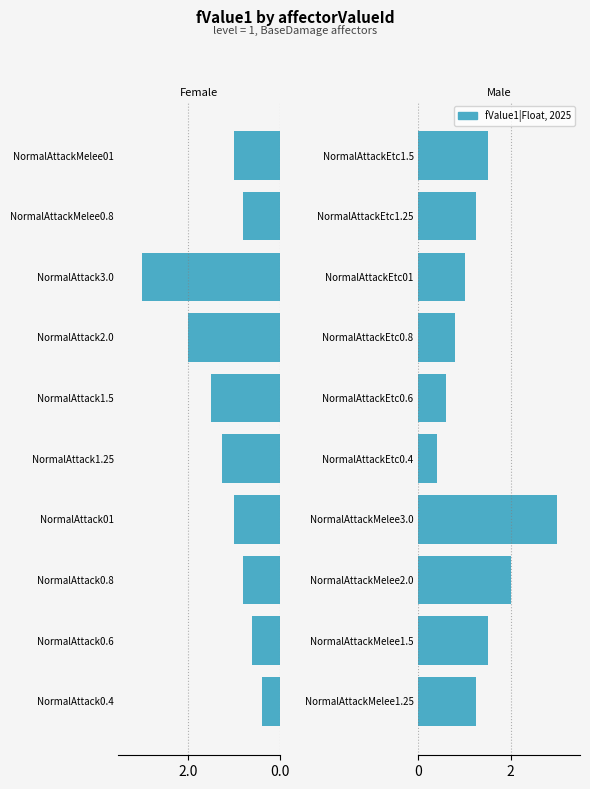

What is the change in value from NormalAttackMelee1.25 to NormalAttackEtc01?

-0.2